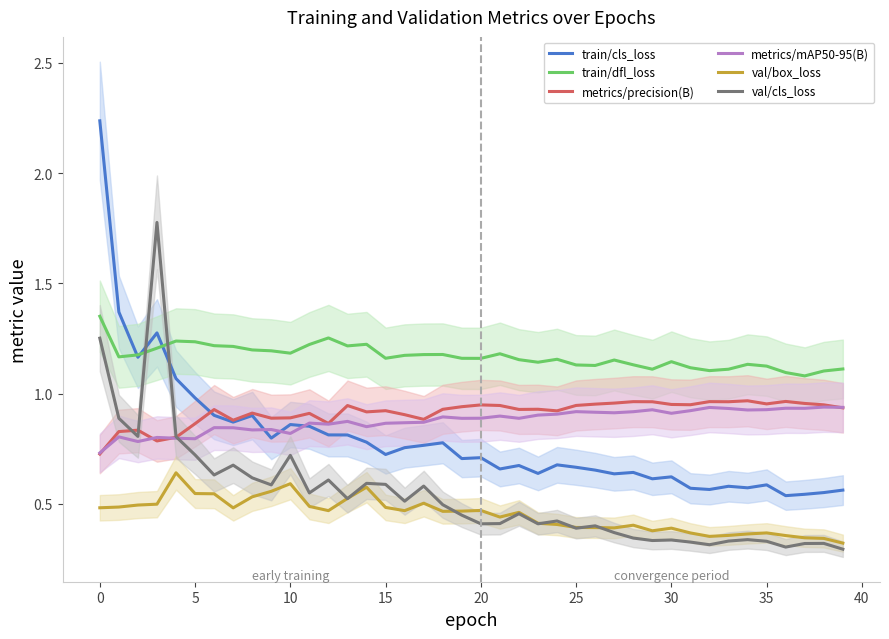

What is the difference between the second highest and minimum values in the val/cls_loss series?

1.0